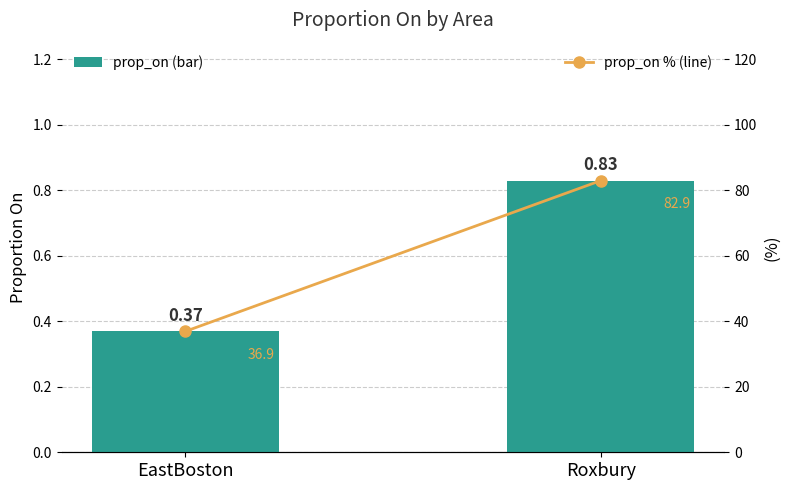

Does the chart contain stacked bars?

No